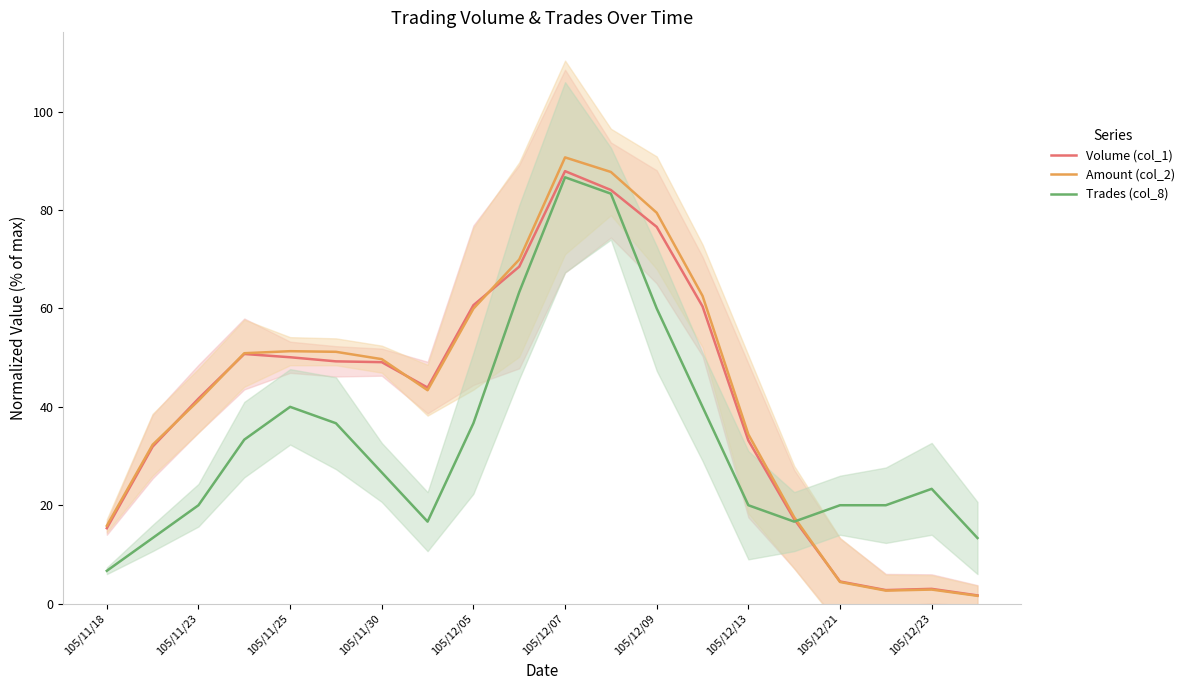

Is it true that Trades (col_8) equals 13.1 at 105/12/23?

False